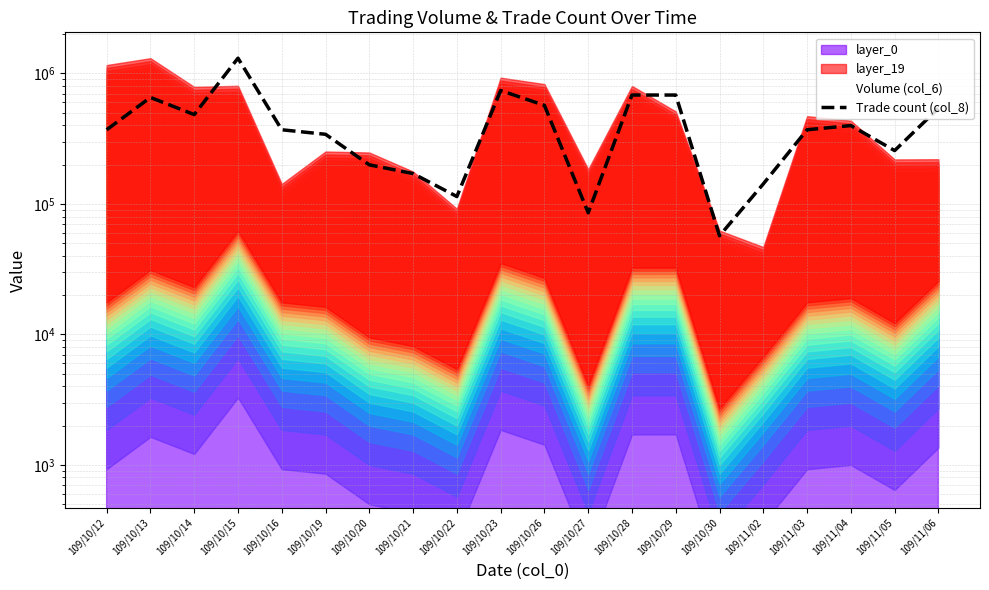

Does the chart display data point markers on the line(s)?

No